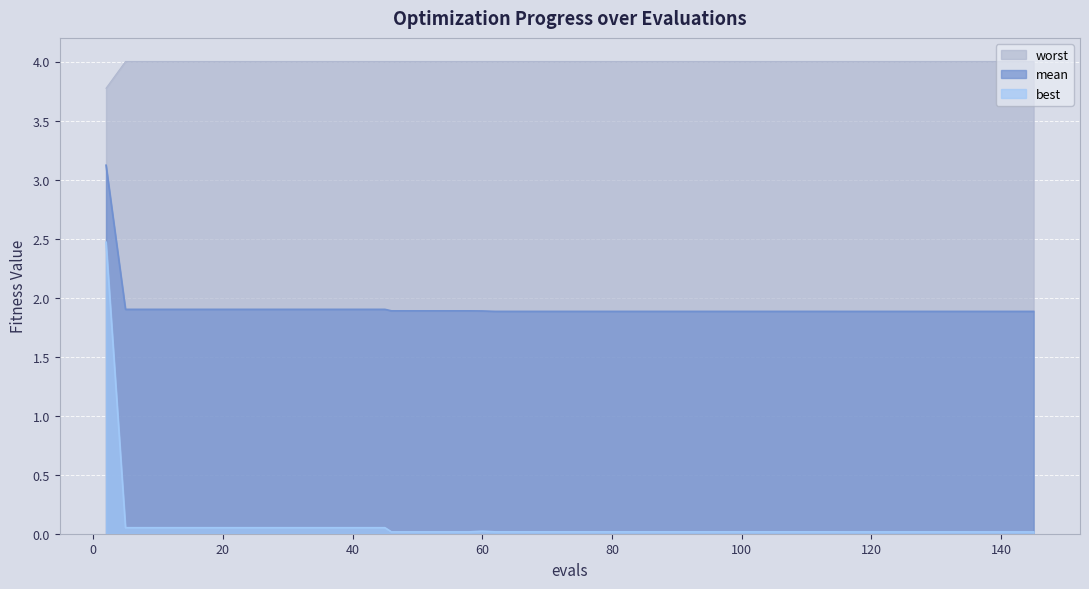

What is the value of the mean point at the 23rd from the left?

1.9